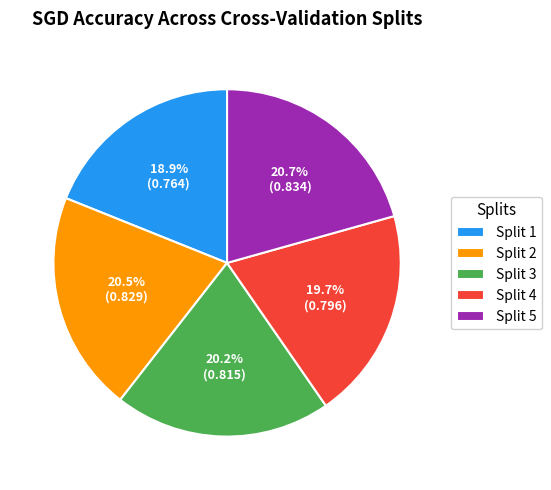

How many segments does this pie chart have?

5